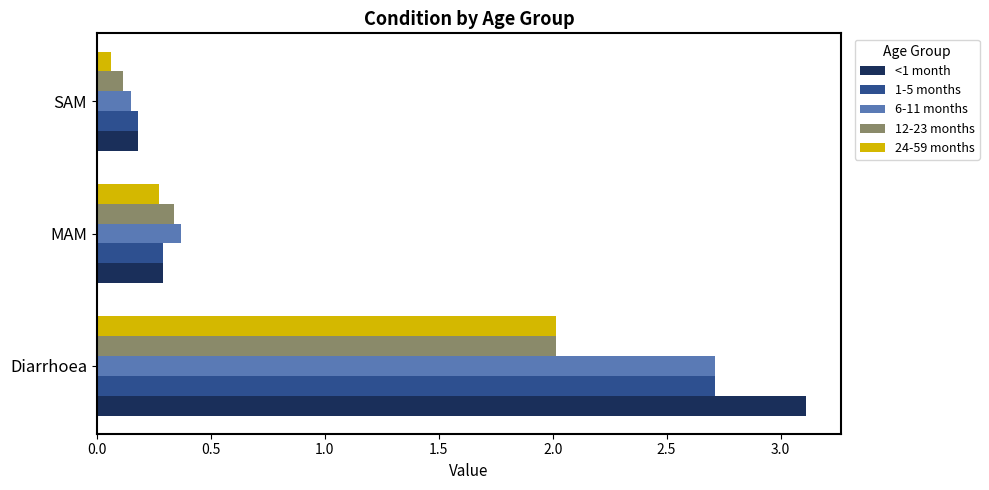

Which series has the widest spread of values?

<1 month